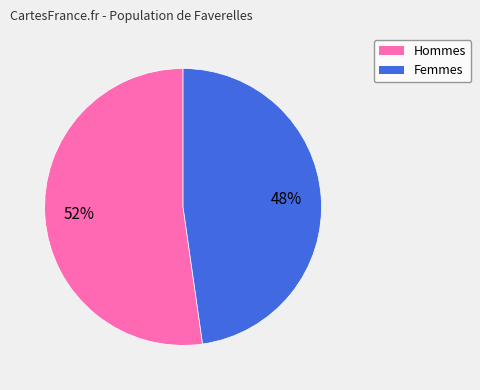

To the nearest percent, what is the average slice percentage?

50%